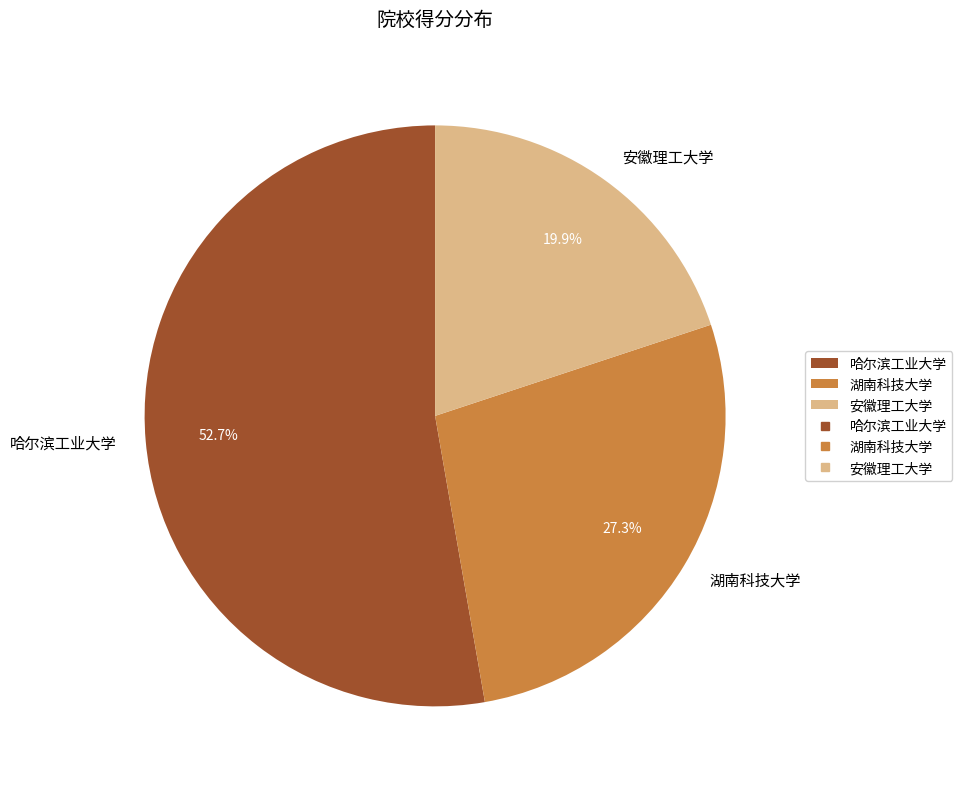

What percentage is the 哈尔滨工业大学 slice, to the nearest percent?

53%